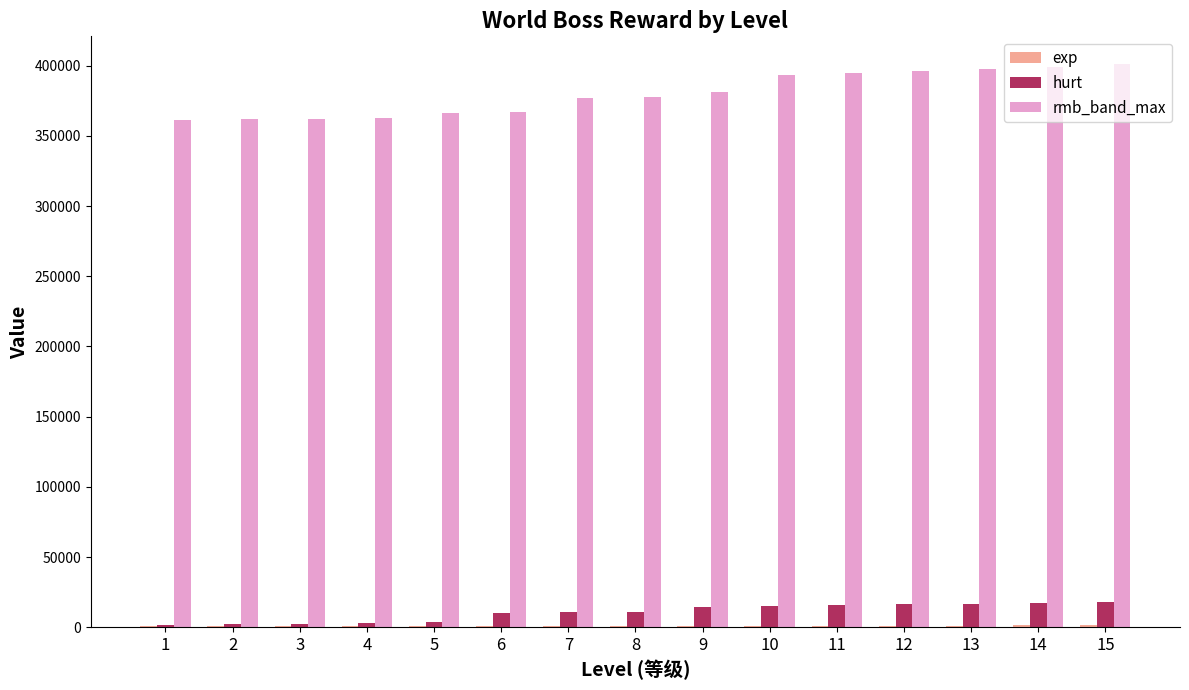

What is the highest value of the rmb_band_max series?

400843